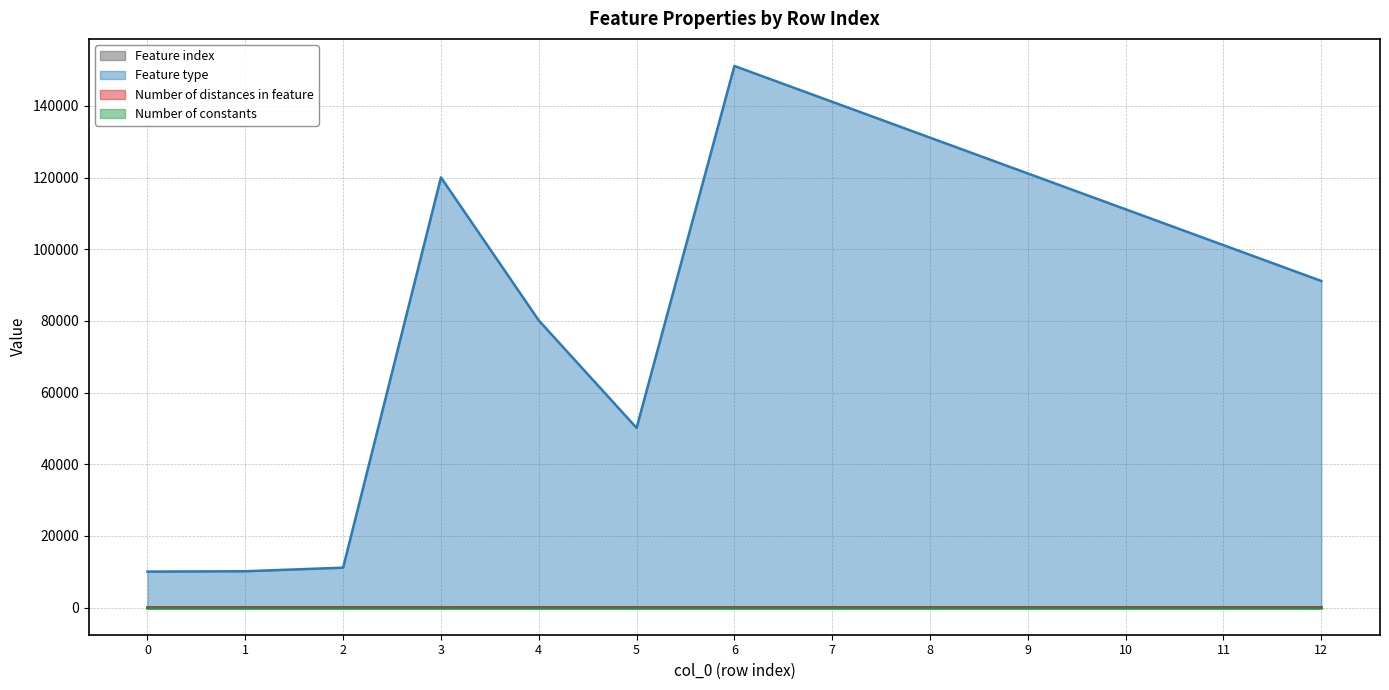

True or false: Number of distances in feature and Feature type intersect in this chart.

False